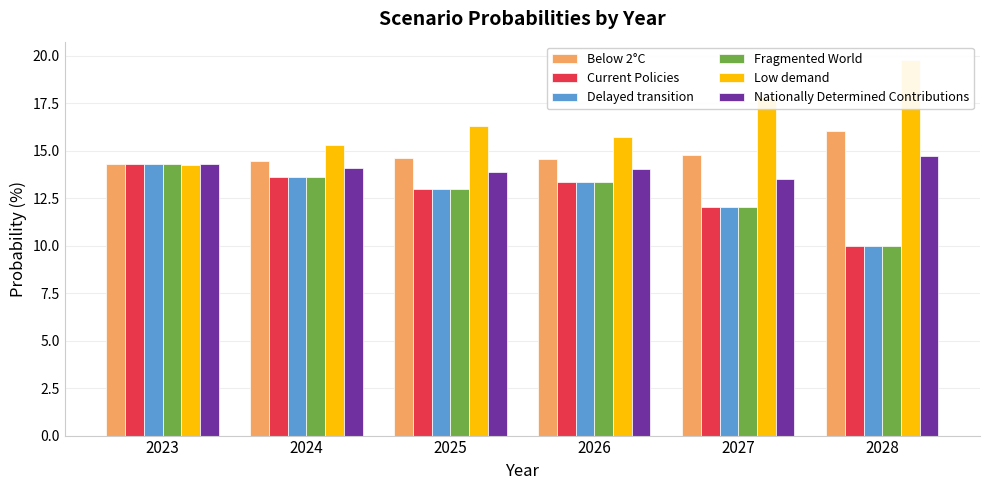

Which series has the largest total across all categories?

Low demand